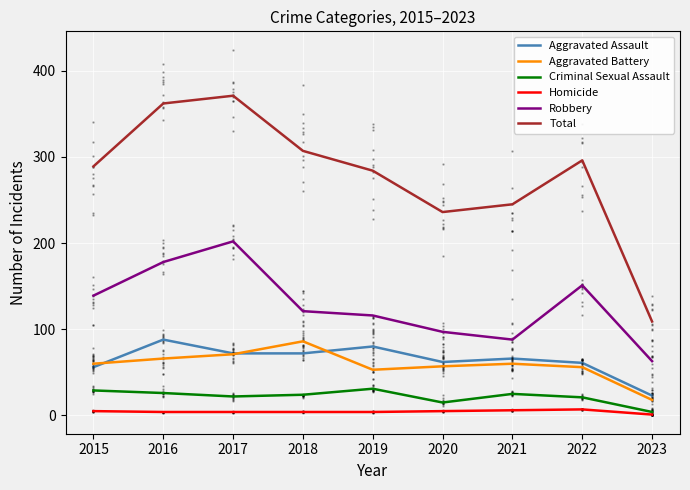

Reading left to right, what are all the values shown in this chart?

Aggravated Assault: 56	88	72	72	80	62	66	61	23
Aggravated Battery: 60	66	71	86	53	57	60	56	18
Criminal Sexual Assault: 29	26	22	24	31	15	25	21	4
Homicide: 5	4	4	4	4	5	6	7	1
Robbery: 139	178	202	121	116	97	88	151	63
Total: 289	362	371	307	284	236	245	296	109